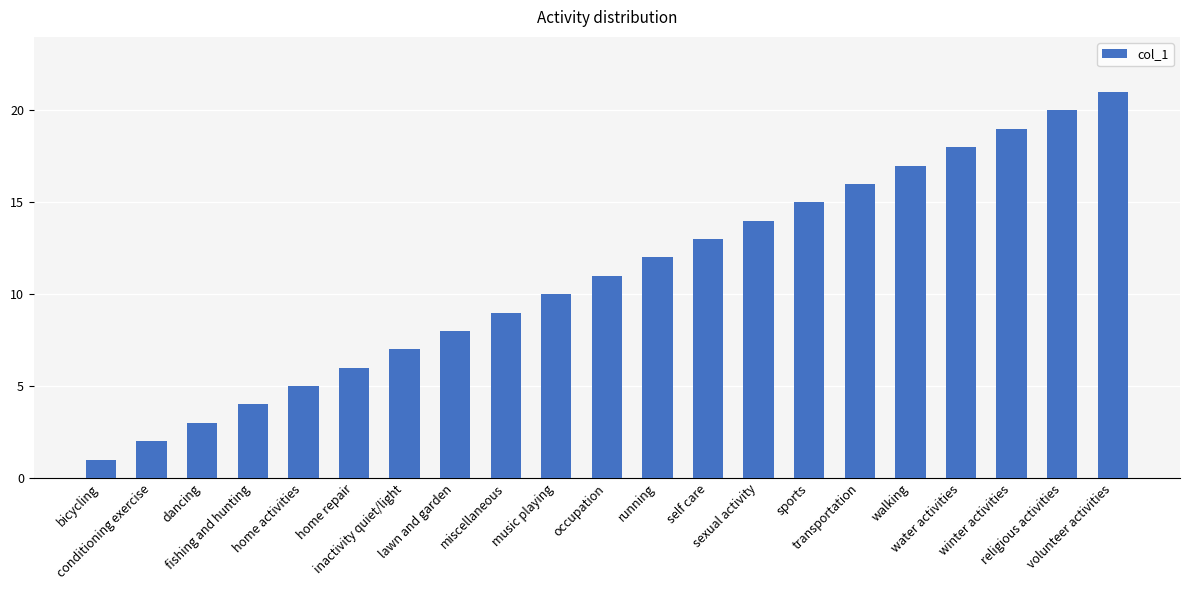

How many data points does each series have?

21